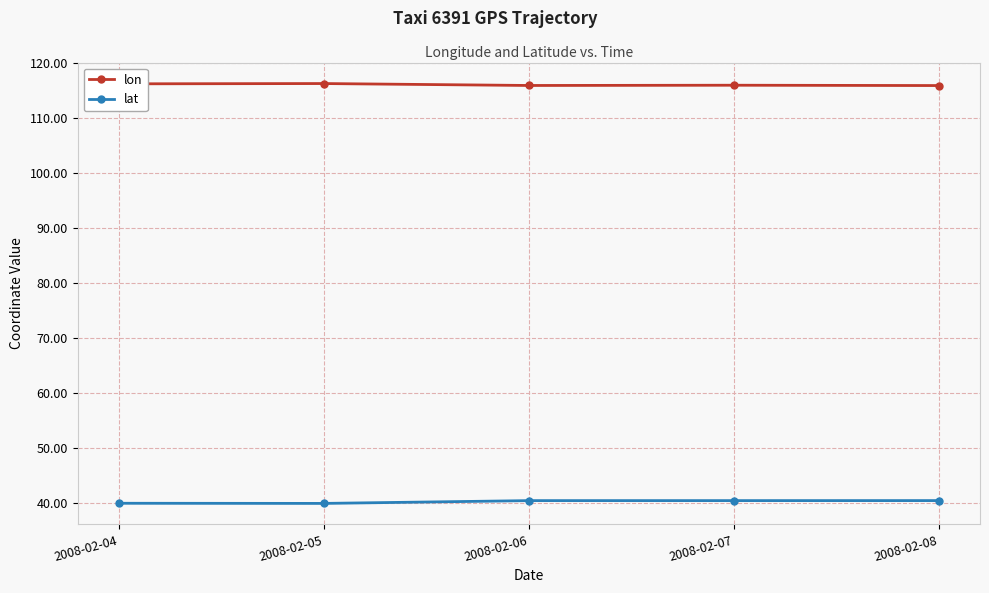

True or false: lon has more than 0 interior local peaks.

True